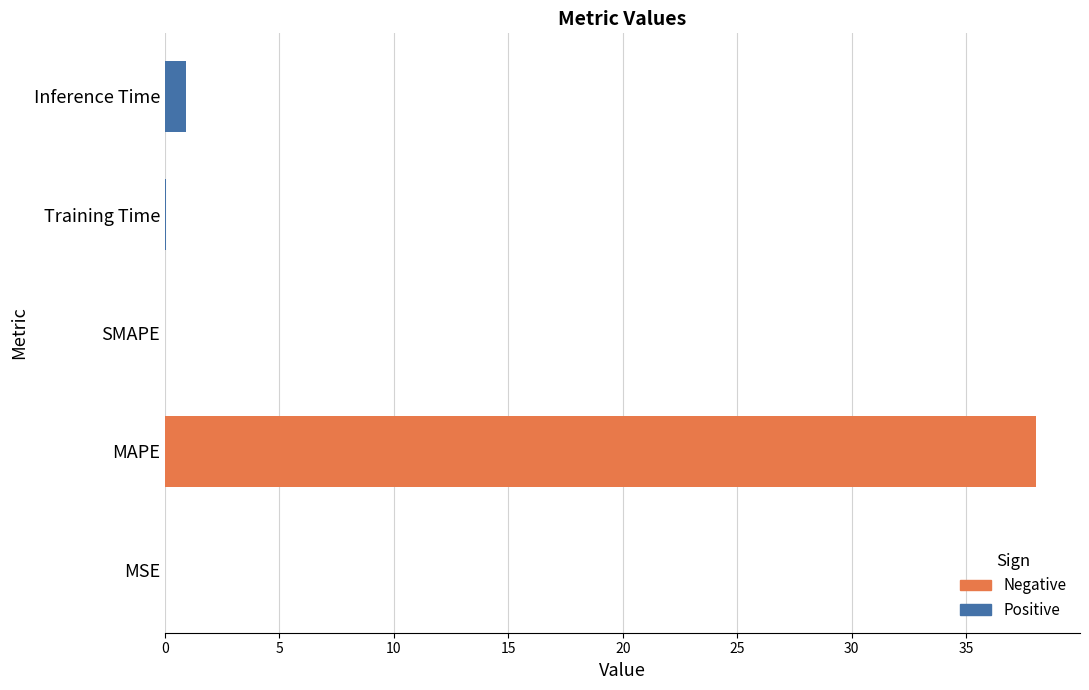

Is it true that the value at SMAPE is -24.6?

False